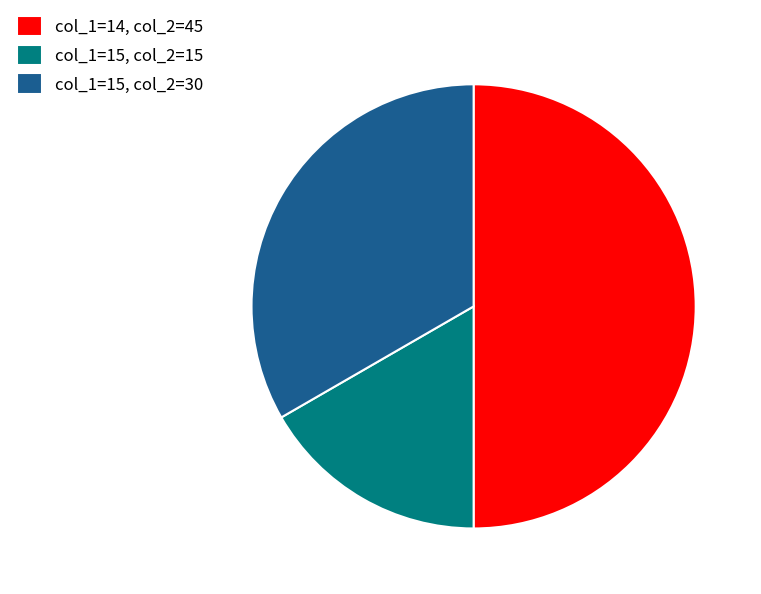

Is the sum of col_1=14, col_2=45 and col_1=15, col_2=15 greater than half?

Yes